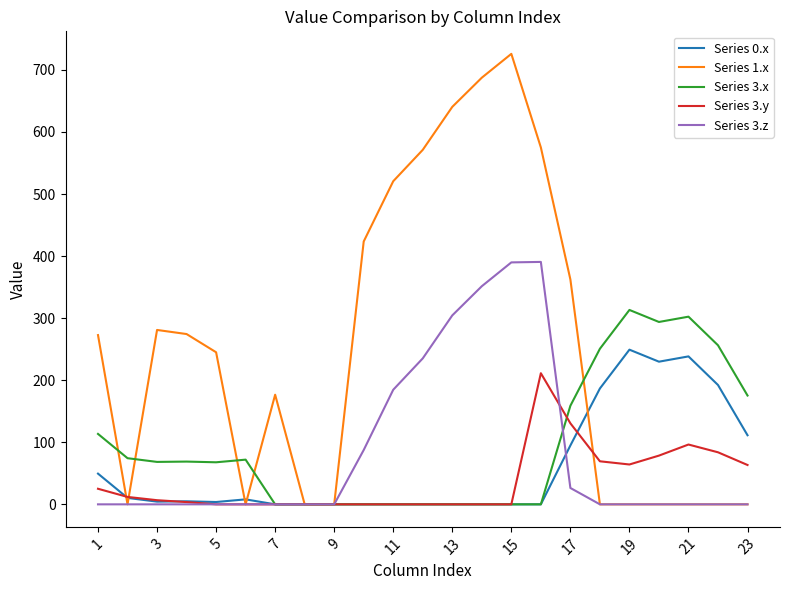

Rank the series by their maximum value, from lowest to highest.

Series 3.y, Series 0.x, Series 3.x, Series 3.z, Series 1.x